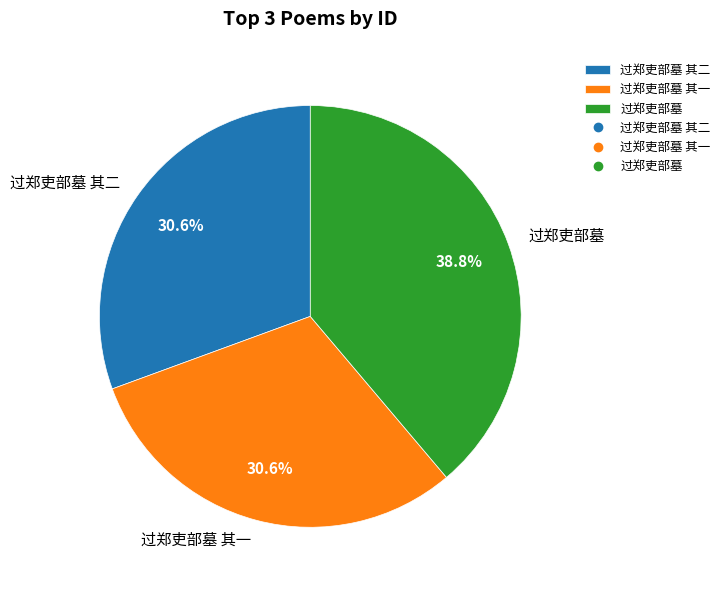

To the nearest percent, what is the average slice percentage?

33%